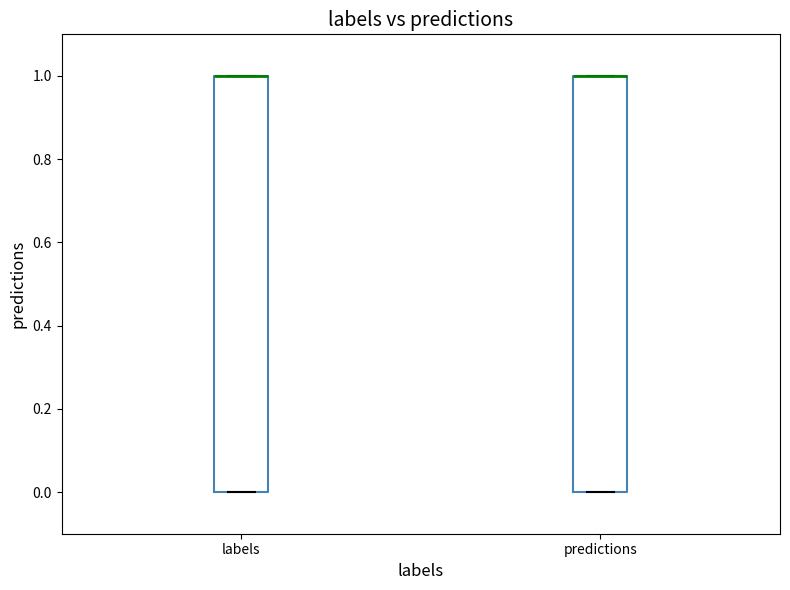

Where is the lower edge of the box for predictions on the y-axis? The values are not printed on the chart, so give them approximately, as read against the axis.

0